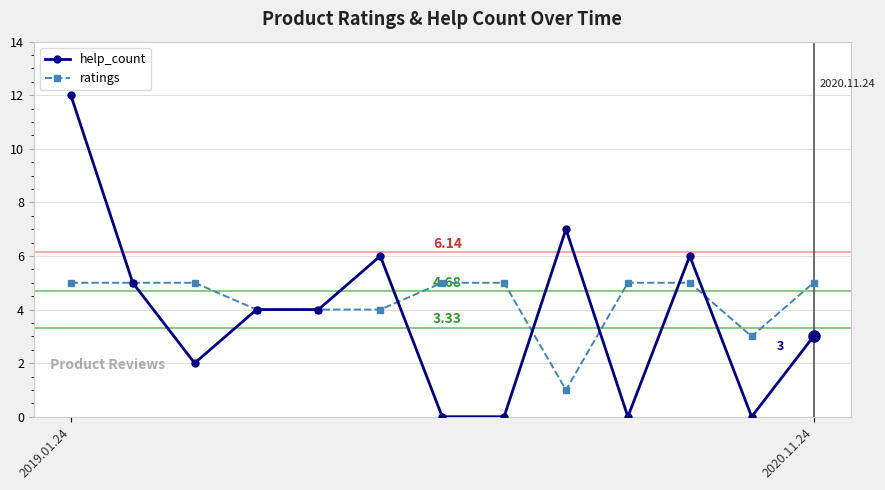

Which series has the largest range (max minus min)?

help_count